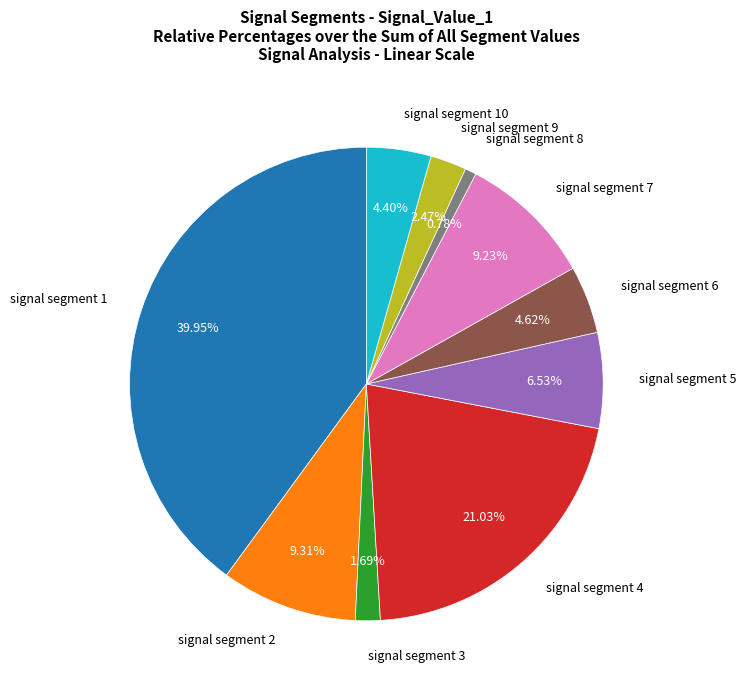

How many segments does this pie chart have?

10